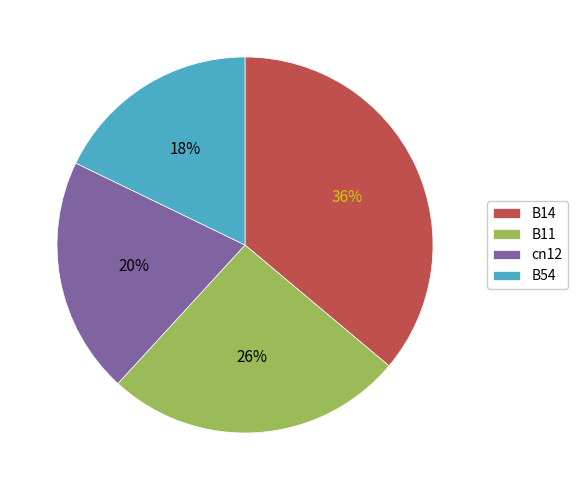

Do B54 and B14 together represent more than half of the pie?

Yes